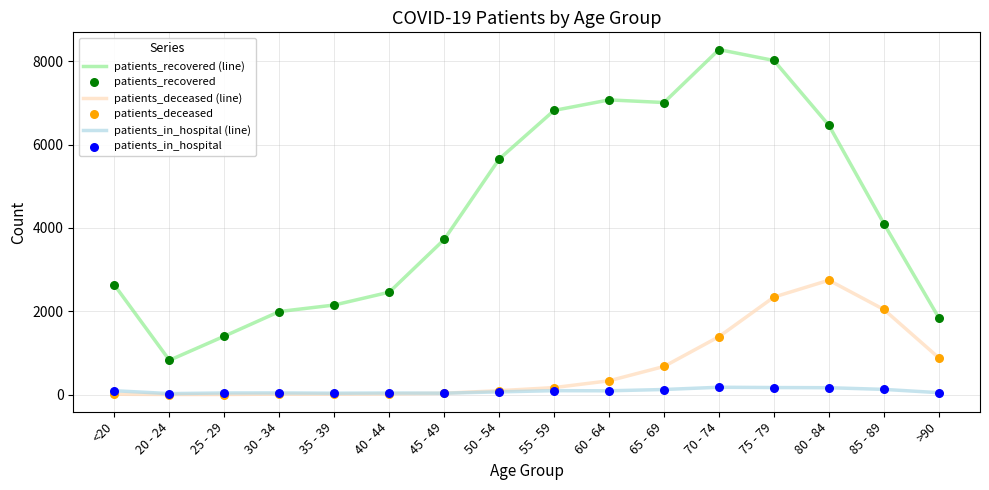

Which series has the widest spread of values?

patients_recovered (line)